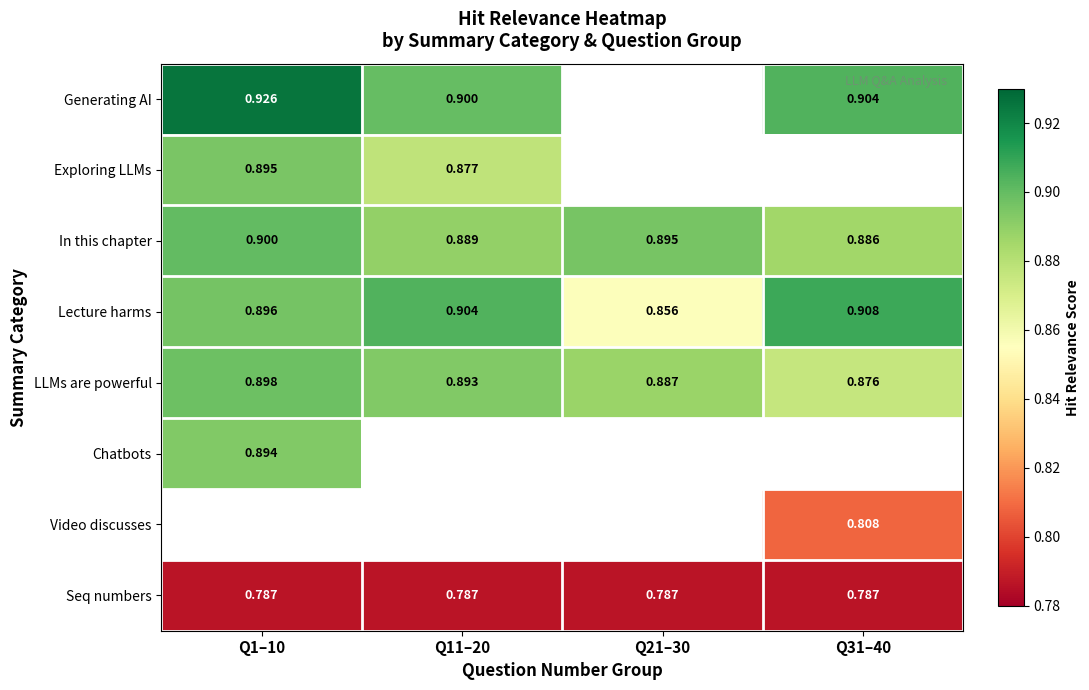

Which series changed the most between Q11–20 and Q31–40?

LLMs are powerful